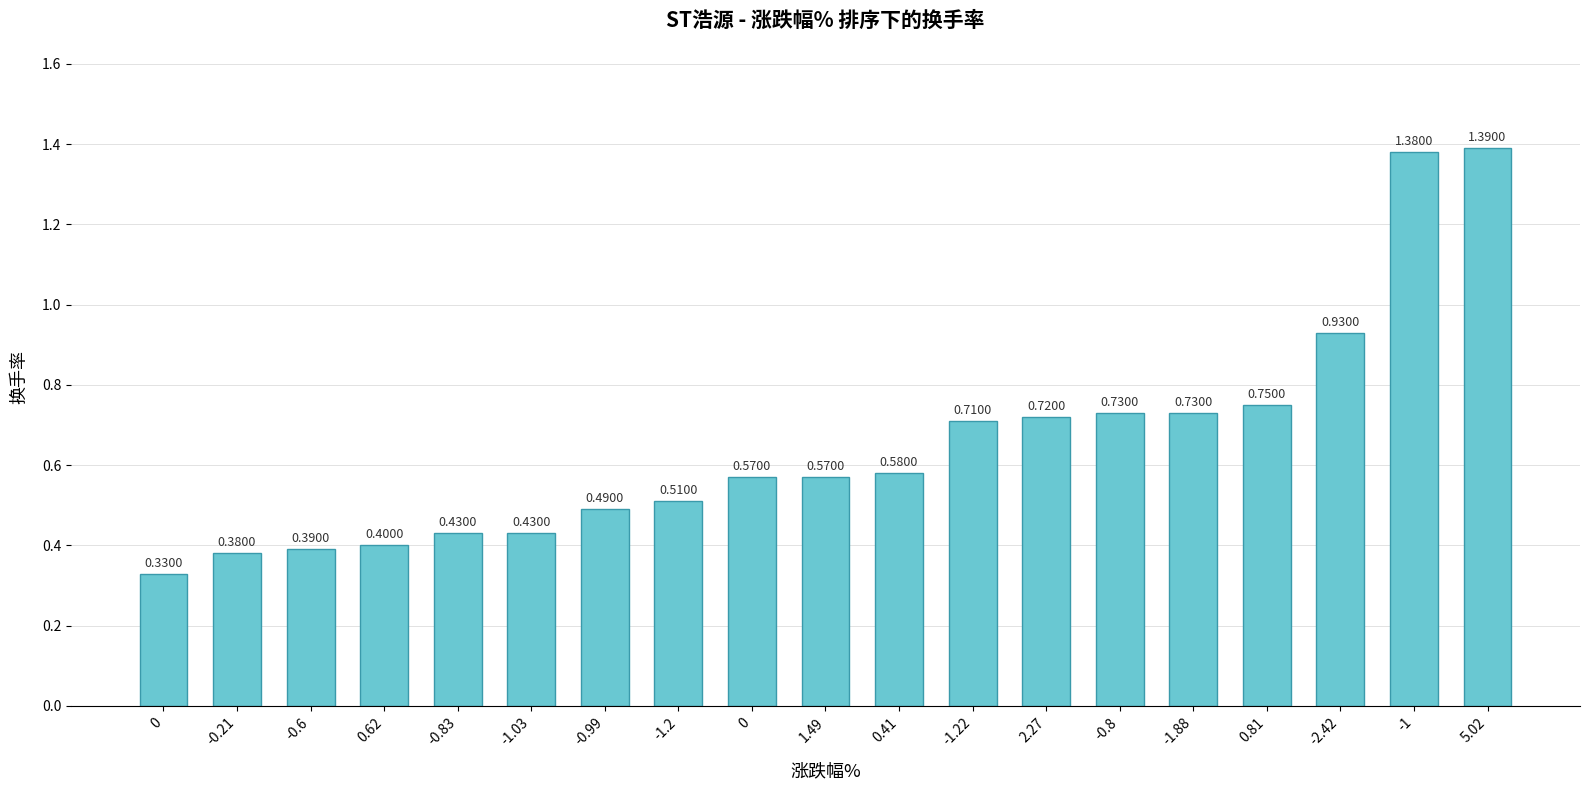

List the labels in order of value, largest first.

5.02, -1, -2.42, 0.81, -0.8, -1.88, 2.27, -1.22, 0.41, 0, 1.49, -1.2, -0.99, -0.83, -1.03, 0.62, -0.6, -0.21, 0